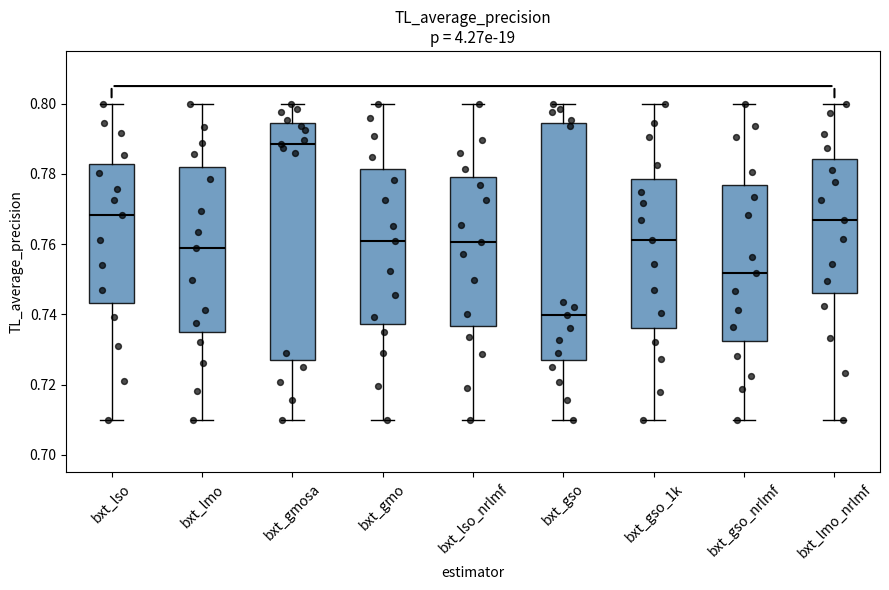

Reading left to right, read every box against the y-axis: the position of its median line, the range the box covers, and the ends of its whiskers. The values are not printed on the chart, so give them approximately, as read against the axis.

bxt_lso: median 0.768, box 0.744 to 0.782, whiskers 0.710 to 0.800
bxt_lmo: median 0.758, box 0.734 to 0.782, whiskers 0.710 to 0.800
bxt_gmosa: median 0.788, box 0.726 to 0.794, whiskers 0.710 to 0.800
bxt_gmo: median 0.760, box 0.738 to 0.782, whiskers 0.710 to 0.800
bxt_lso_nrlmf: median 0.760, box 0.736 to 0.780, whiskers 0.710 to 0.800
bxt_gso: median 0.740, box 0.726 to 0.794, whiskers 0.710 to 0.800
bxt_gso_1k: median 0.762, box 0.736 to 0.778, whiskers 0.710 to 0.800
bxt_gso_nrlmf: median 0.752, box 0.732 to 0.776, whiskers 0.710 to 0.800
bxt_lmo_nrlmf: median 0.766, box 0.746 to 0.784, whiskers 0.710 to 0.800